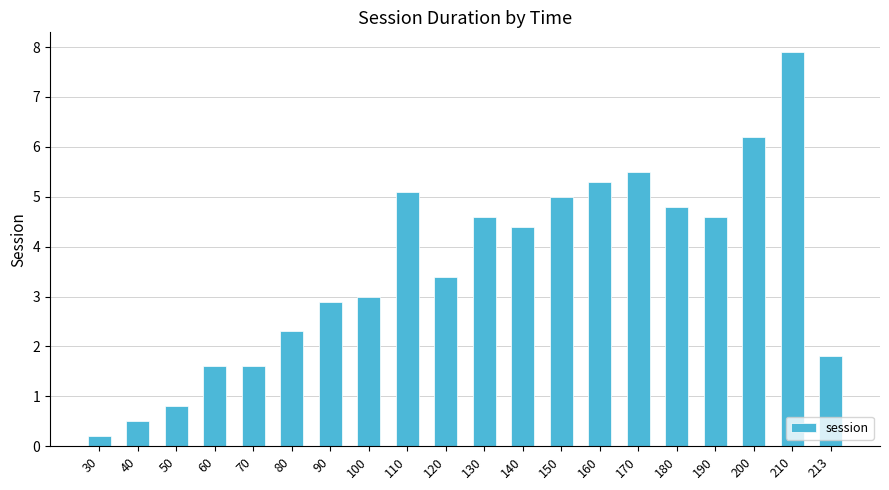

What is the change in value from 100 to 213?

-1.2